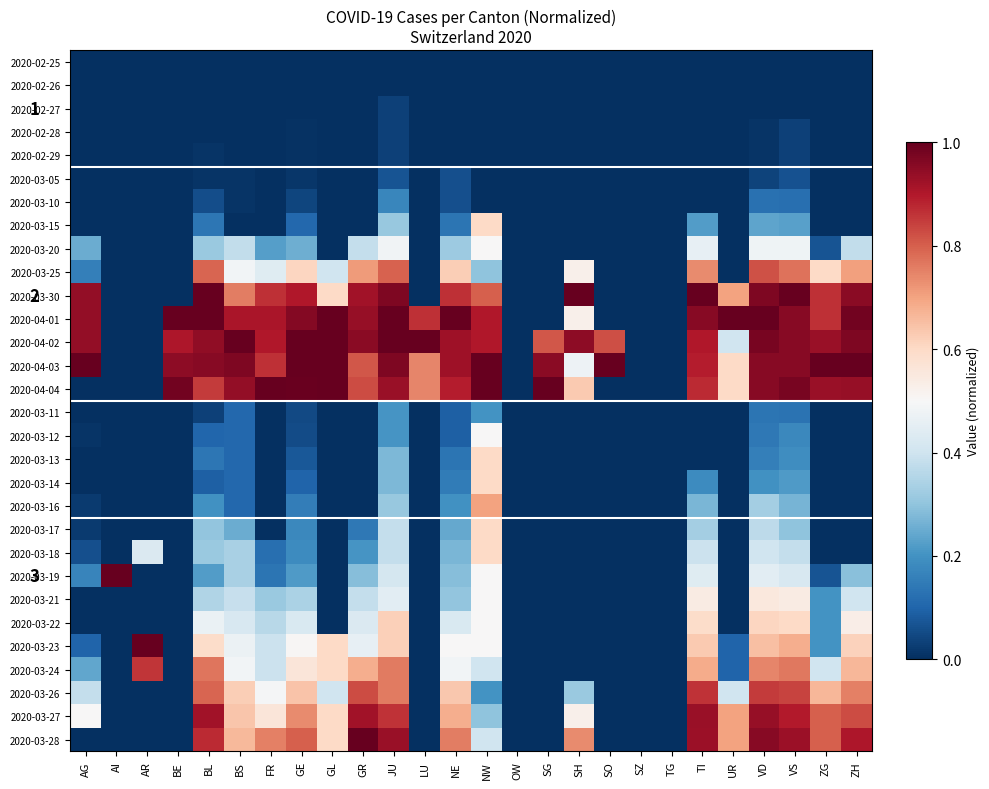

Which has a higher value, SH or AR?

SH